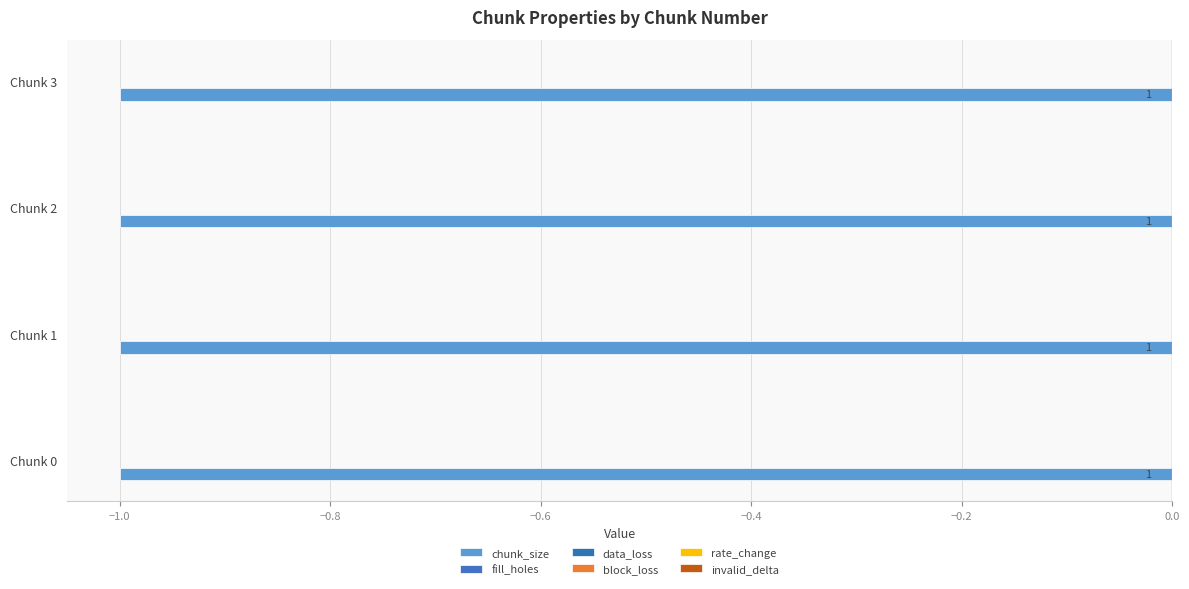

How many bars are there in total?

24